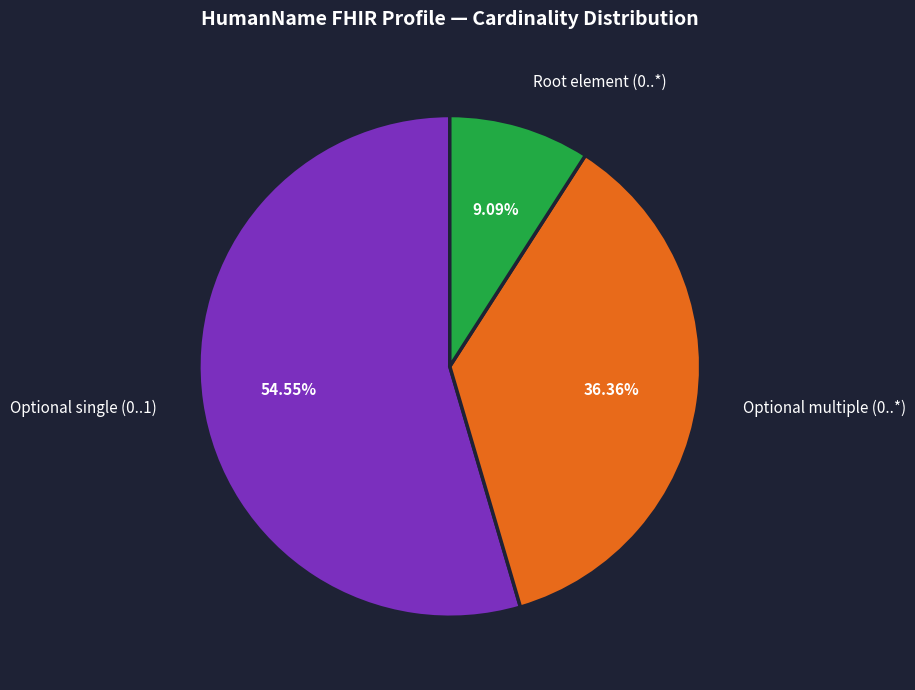

Which category accounts for the majority?

Optional single (0..1)